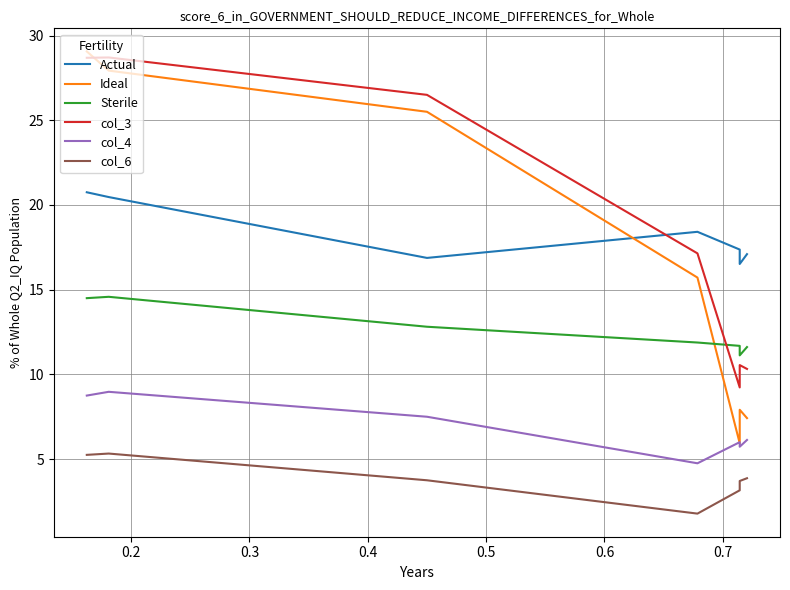

How many values in the col_4 series exceed 7?

5